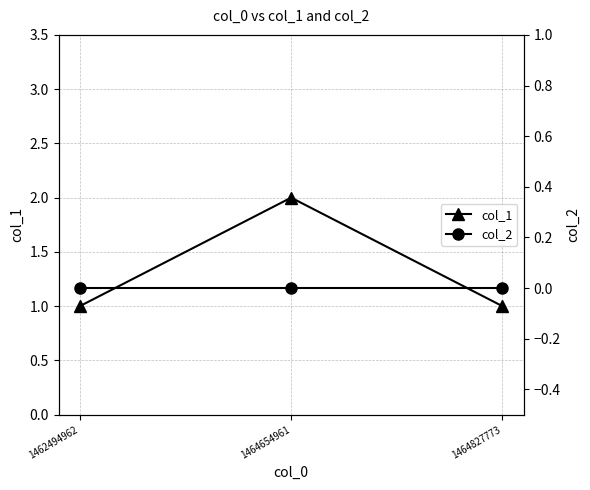

Which has a higher value, 1464827773 or 1464654961?

1464654961